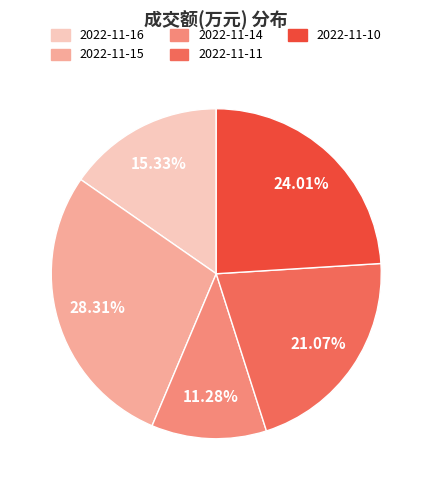

Count the number of slices in the pie.

5